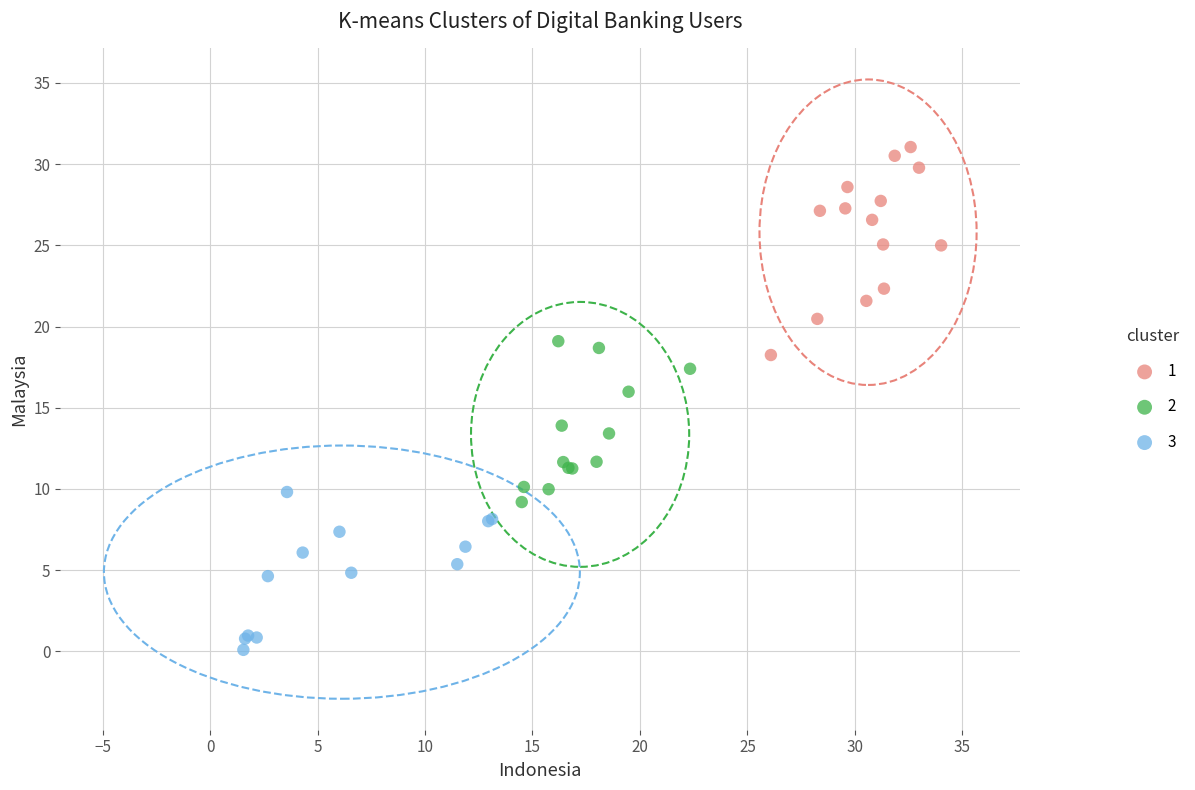

Which series contains the lowest Y value?

3